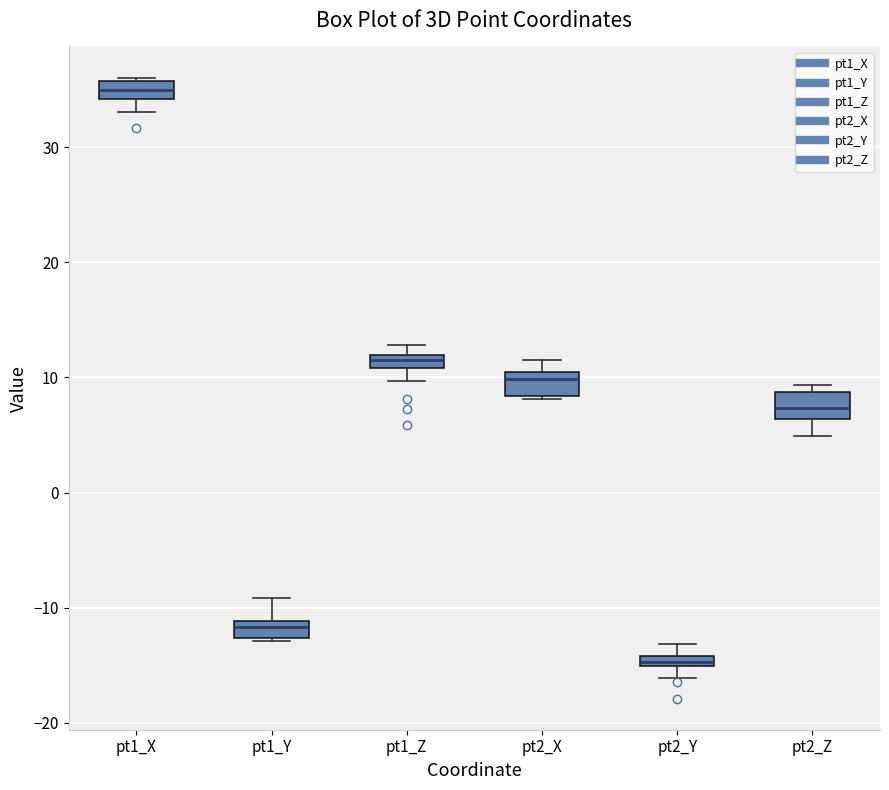

Which box has the highest median line?

pt1_X